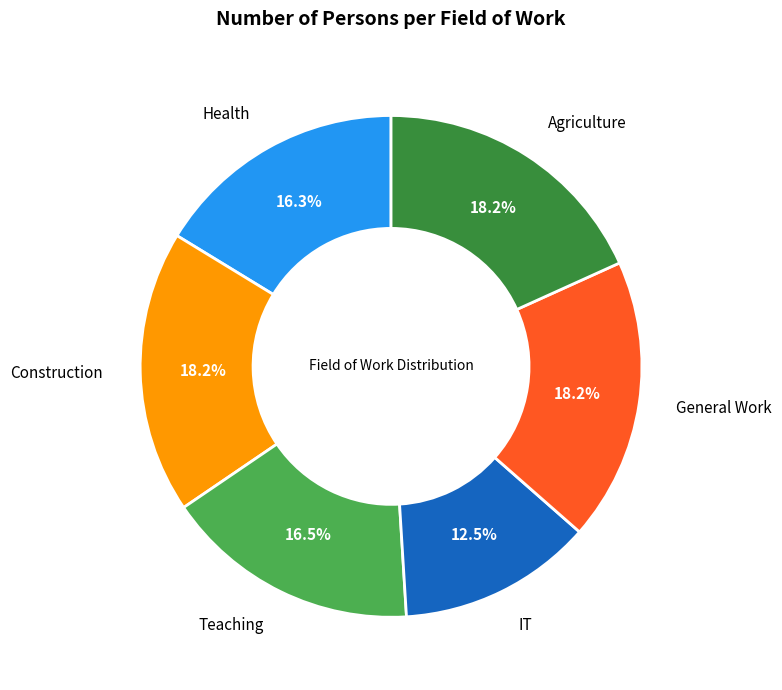

Is there any slice that represents more than half of the pie?

No